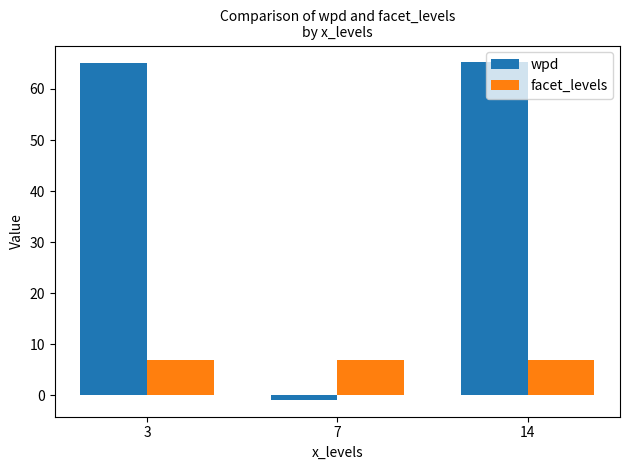

List the series in order of their peak value, highest first.

wpd, facet_levels